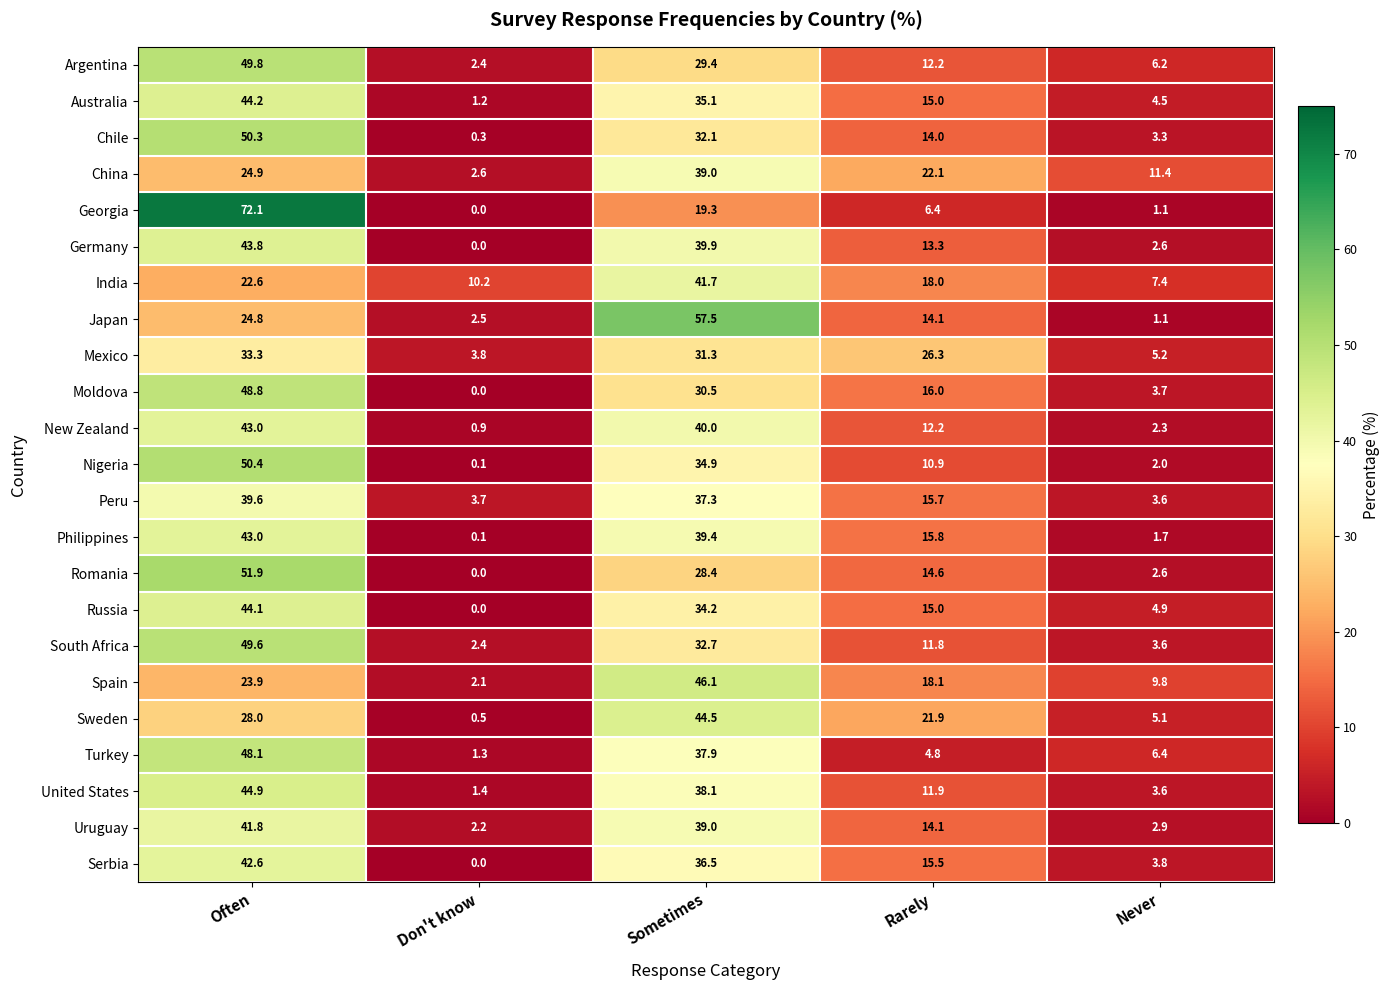

Rank the categories by Germany value from lowest to highest.

Don't know, Never, Rarely, Sometimes, Often